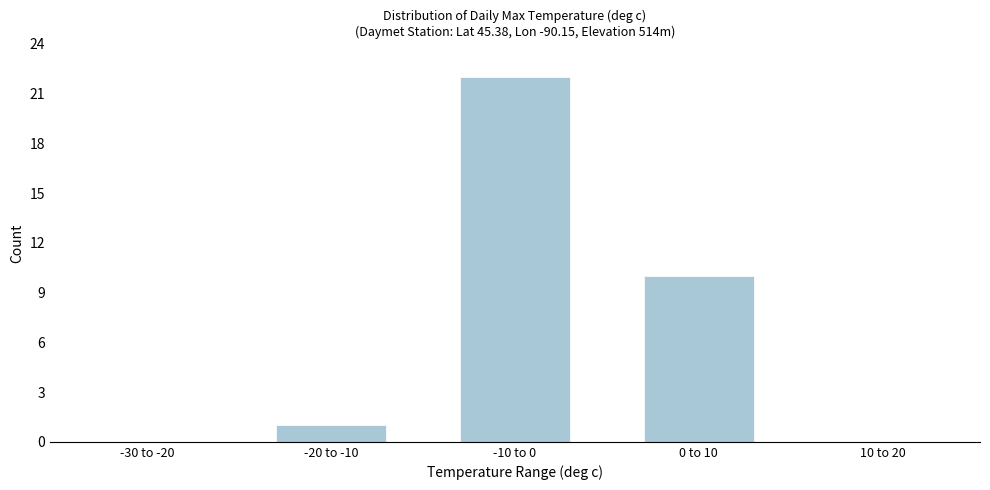

Reading left to right, what are all the values shown in this chart?

-30 to -20=0	-20 to -10=1	-10 to 0=22	0 to 10=10	10 to 20=0